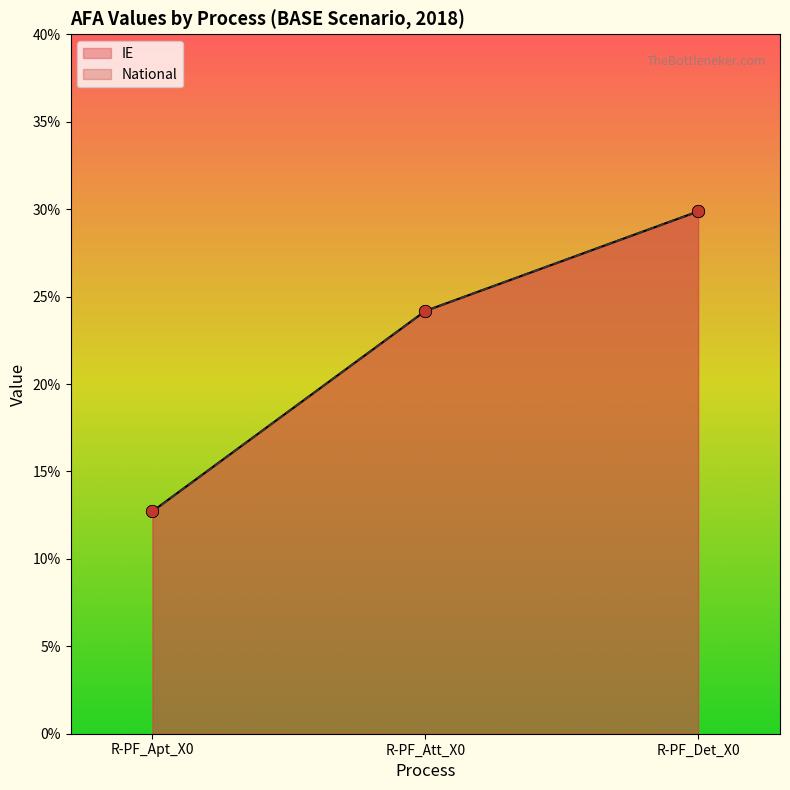

At how many categories does at least one series exceed 0?

3